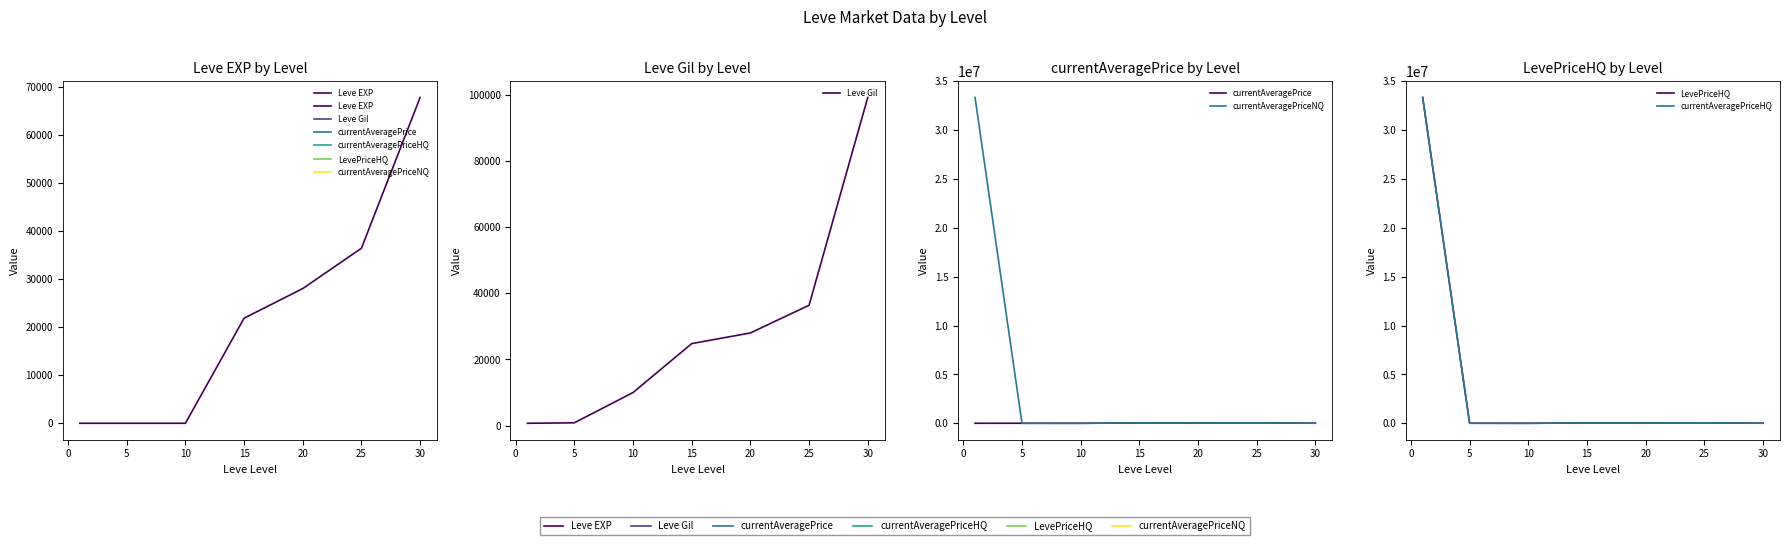

Count the number of categories in the chart.

7